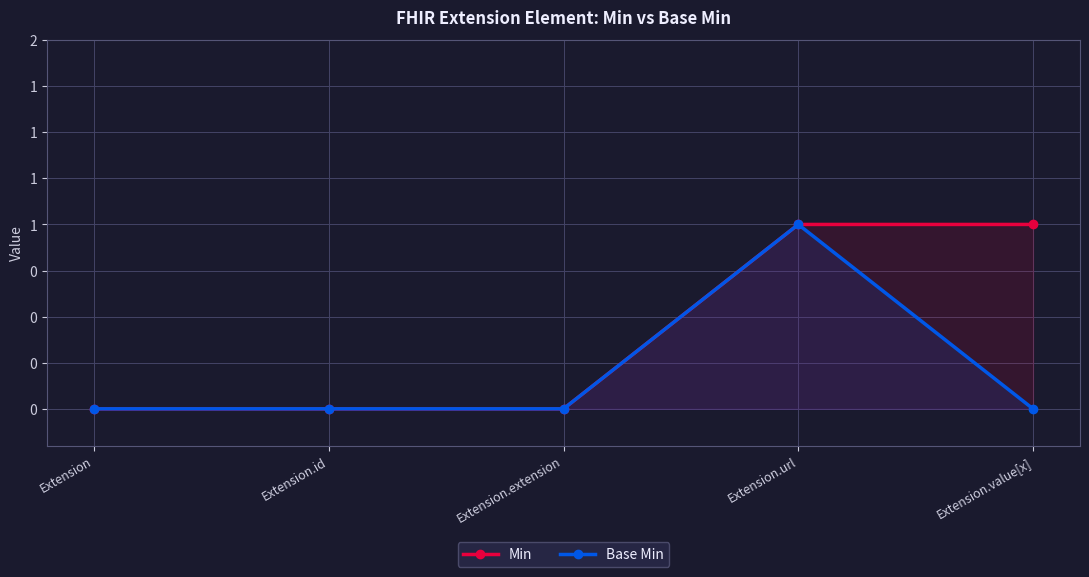

How many lines are shown in the chart?

2